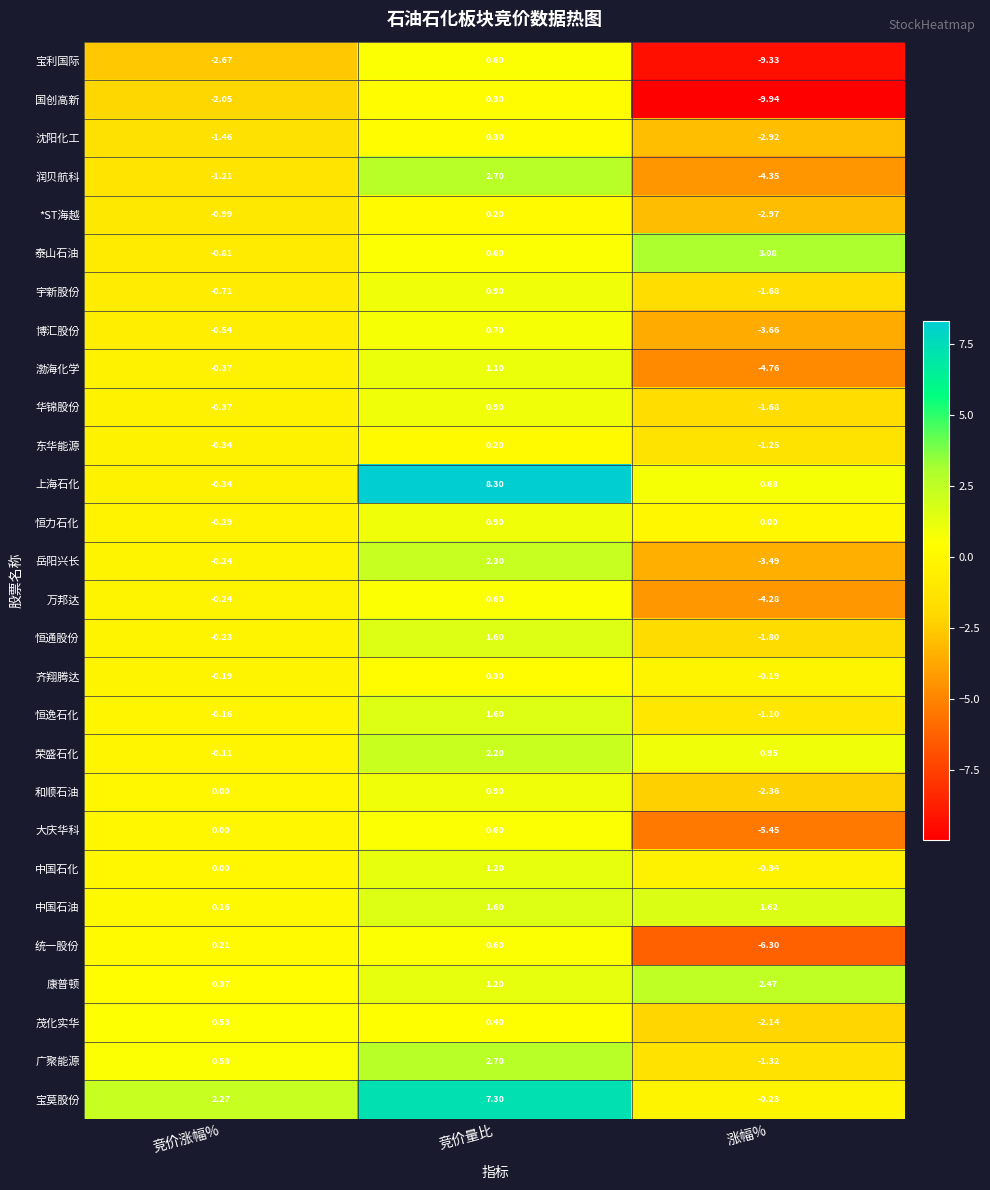

How many values in the 上海石化 series exceed 0?

2